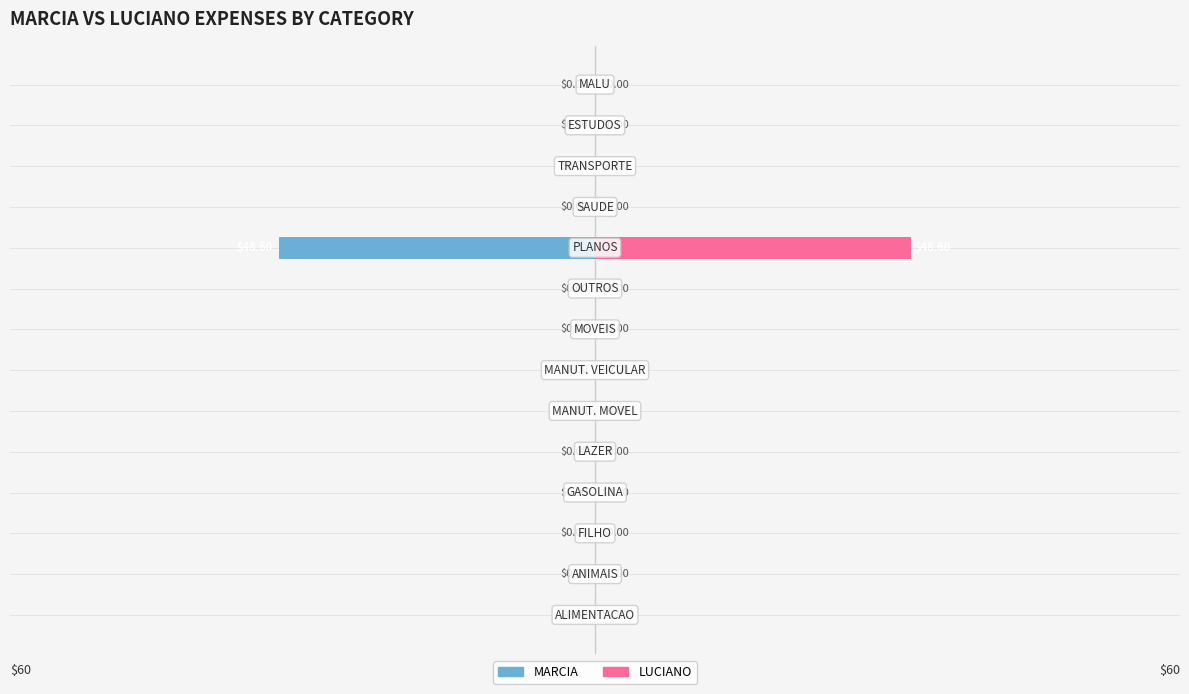

What is the greatest value displayed?

48.6